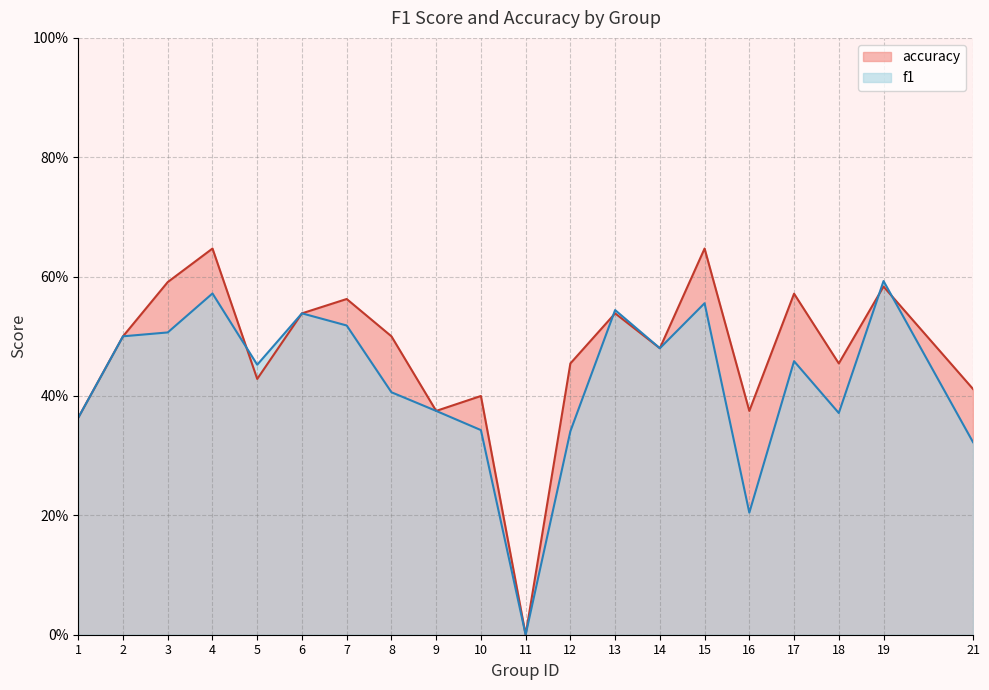

Does the chart have visible grid lines?

Yes